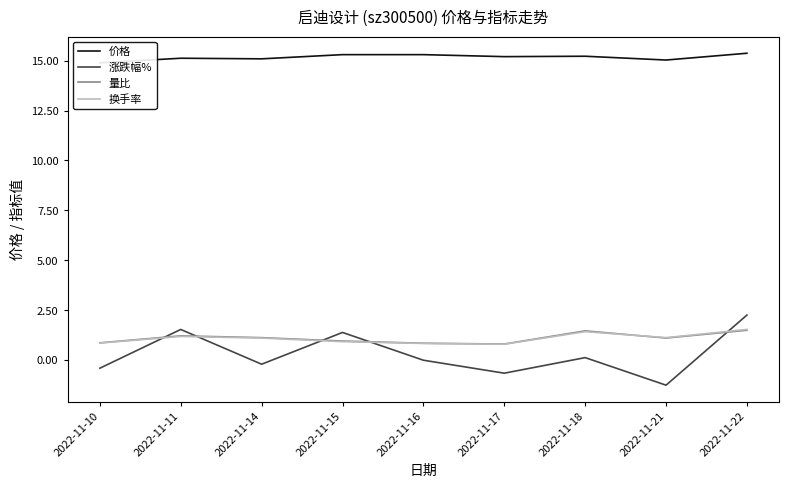

How many distinct data groups are displayed?

4